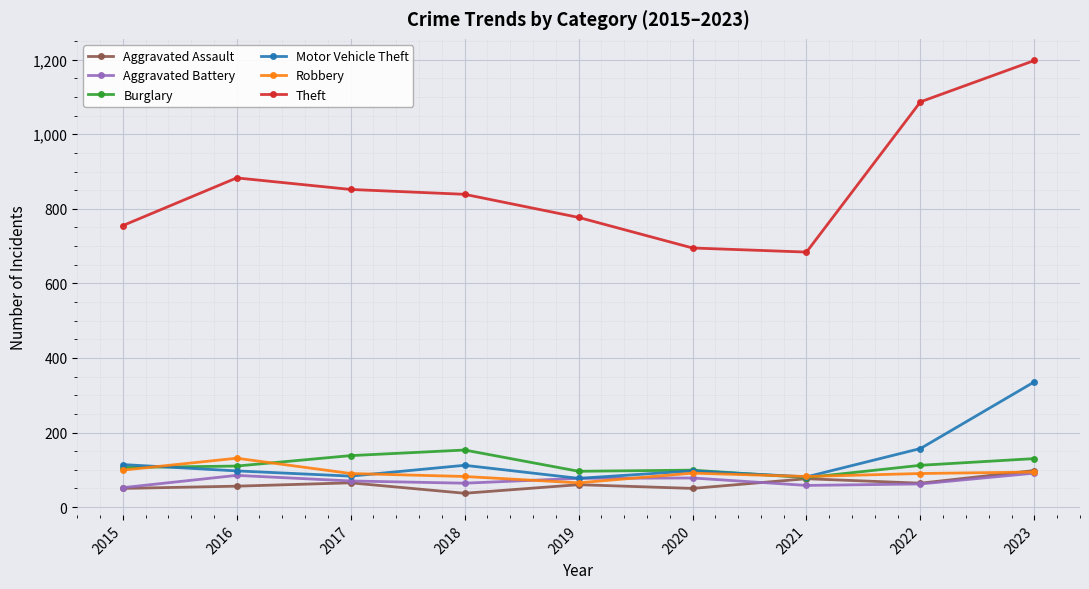

In Burglary, how many points are higher than both neighbors (excluding endpoints)?

2